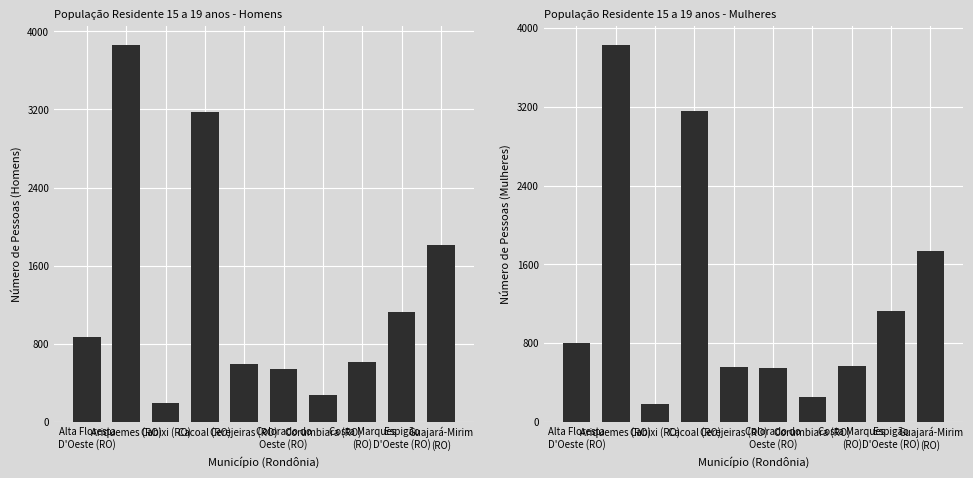

What are all the series names shown in the legend?

Homens, Mulheres